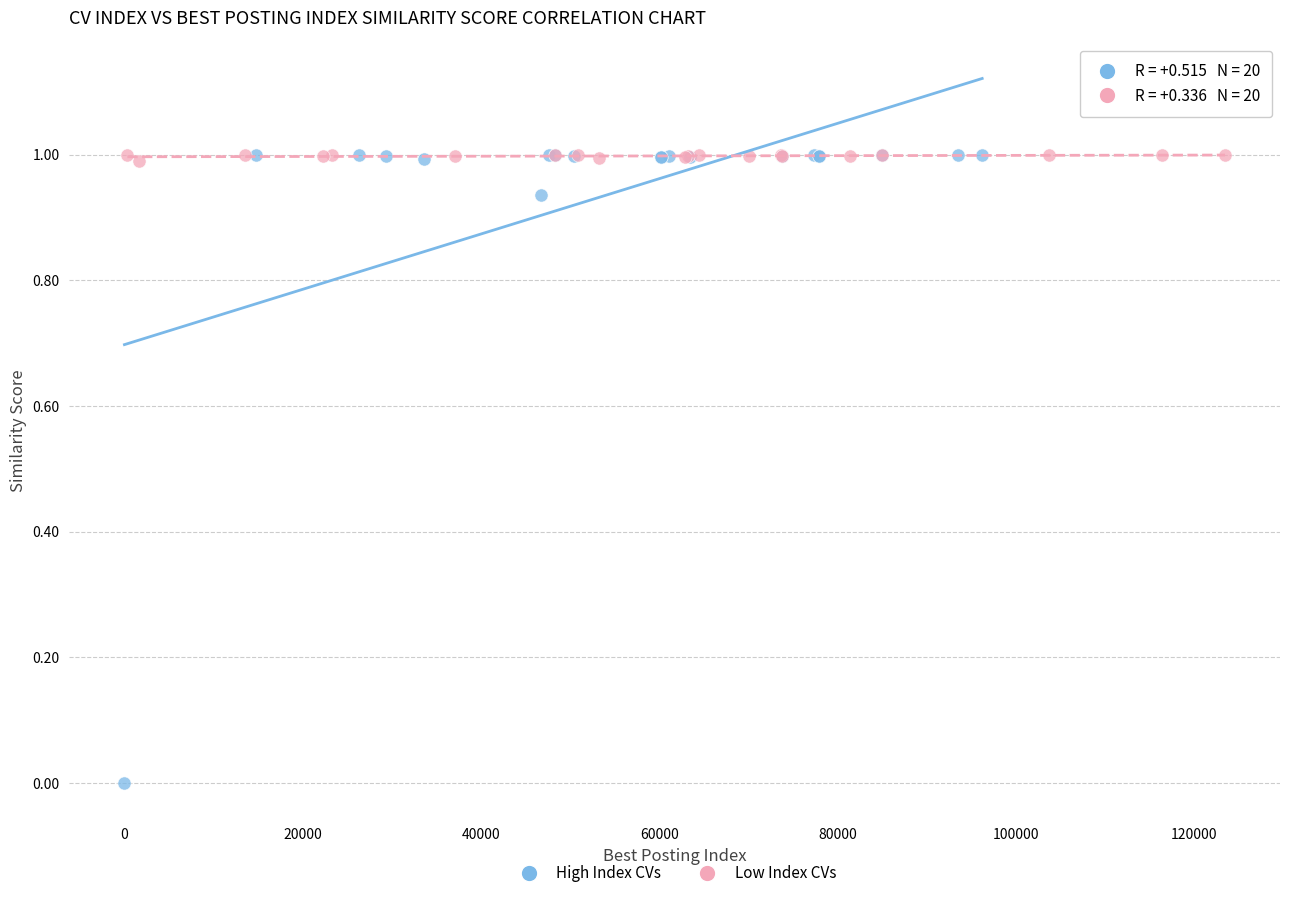

Which series reaches the minimum Y coordinate?

High Index CVs